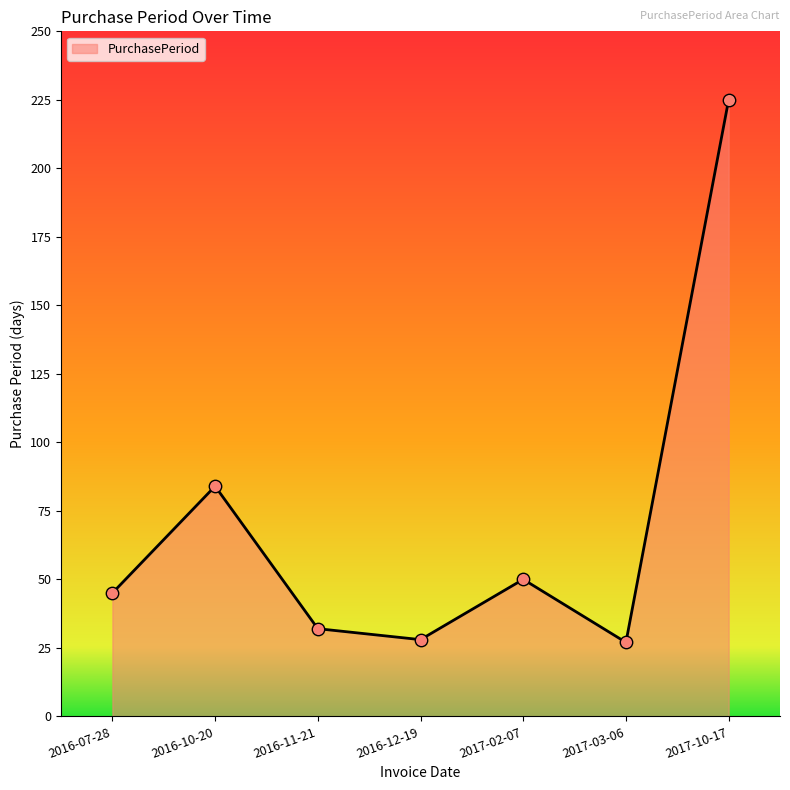

What is the change in value from 2016-10-20 to 2016-11-21?

-52